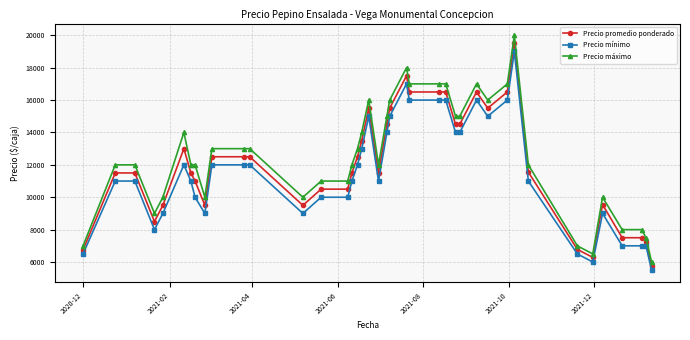

True or false: Precio mínimo and Precio promedio ponderado intersect in this chart.

False